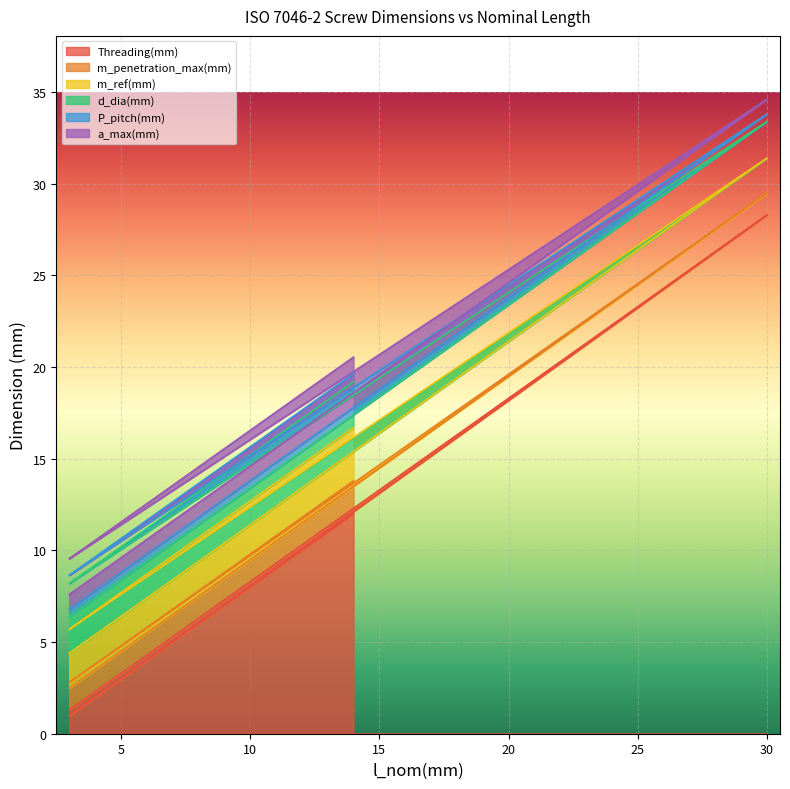

True or false: d_dia(mm) and P_pitch(mm) cross at least once.

False